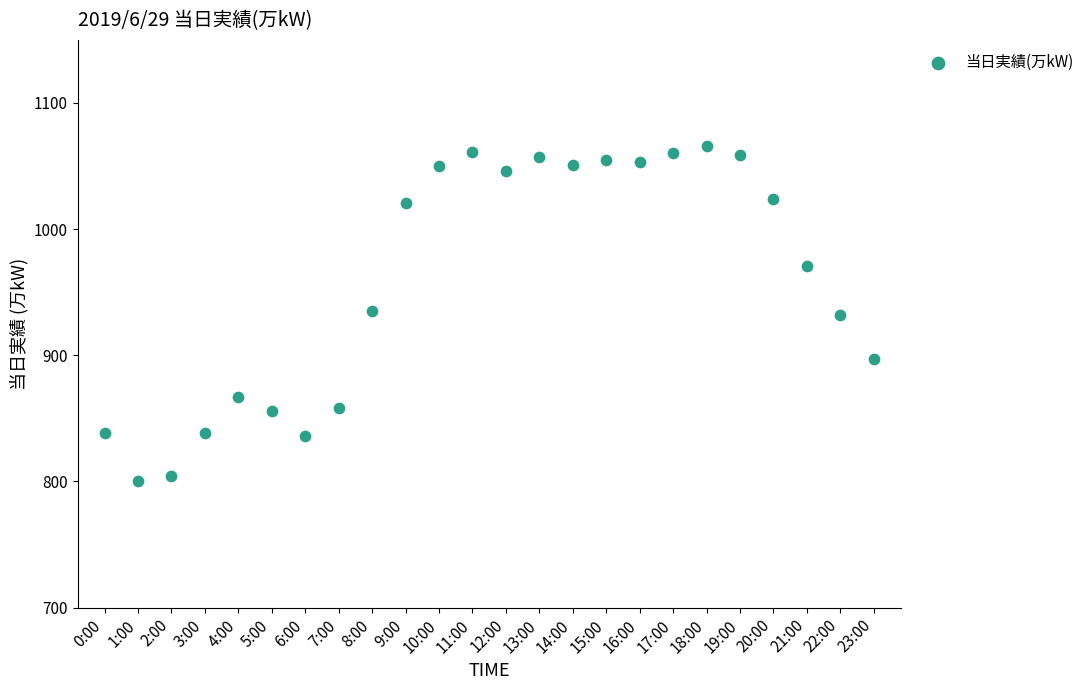

What is the range of Y values (max minus min)?

266